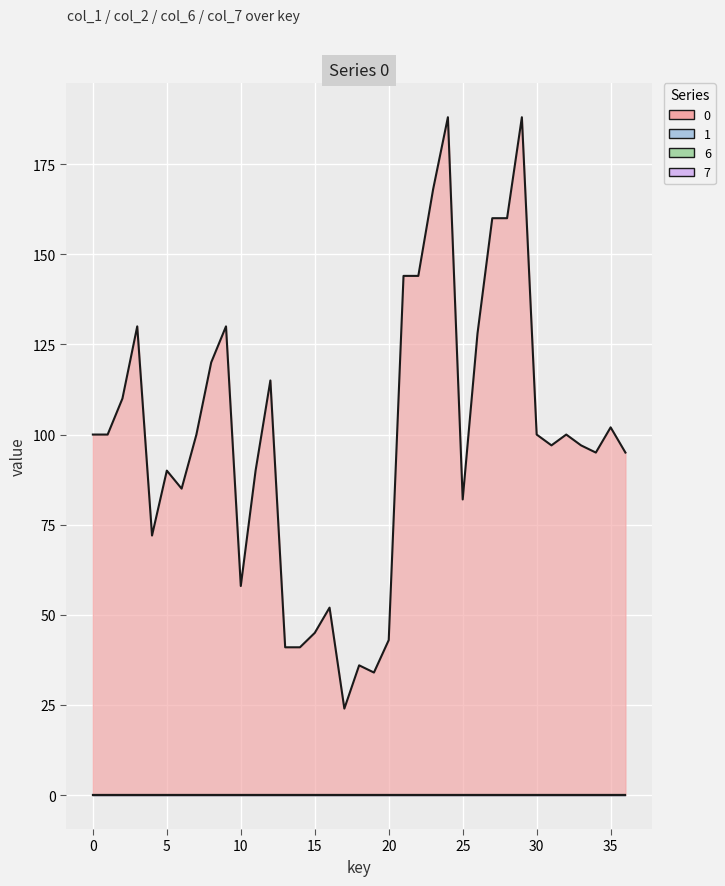

True or false: 1 and 6 intersect in this chart.

False